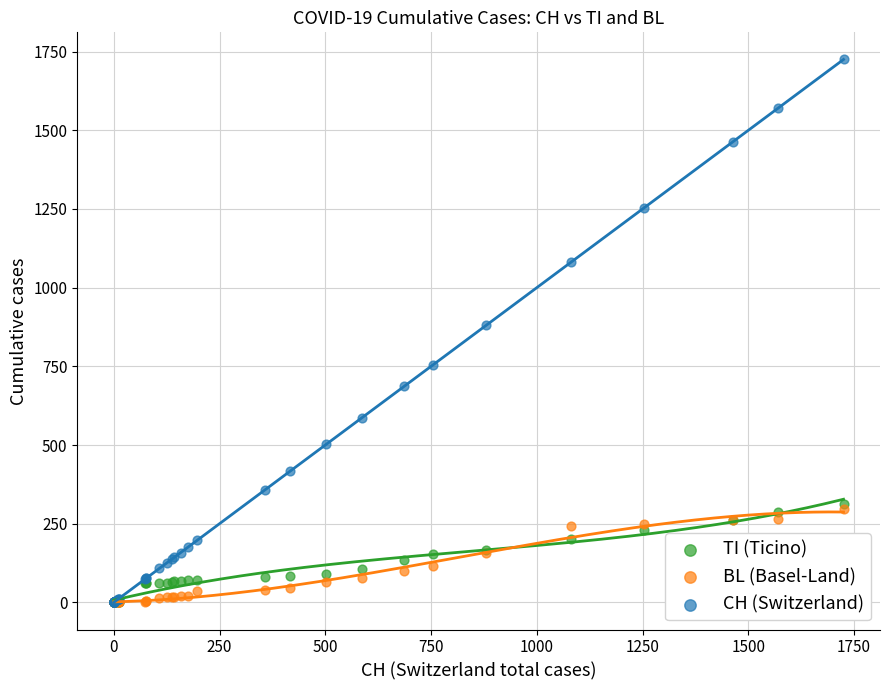

Which series contains the highest Y value?

CH (Switzerland)